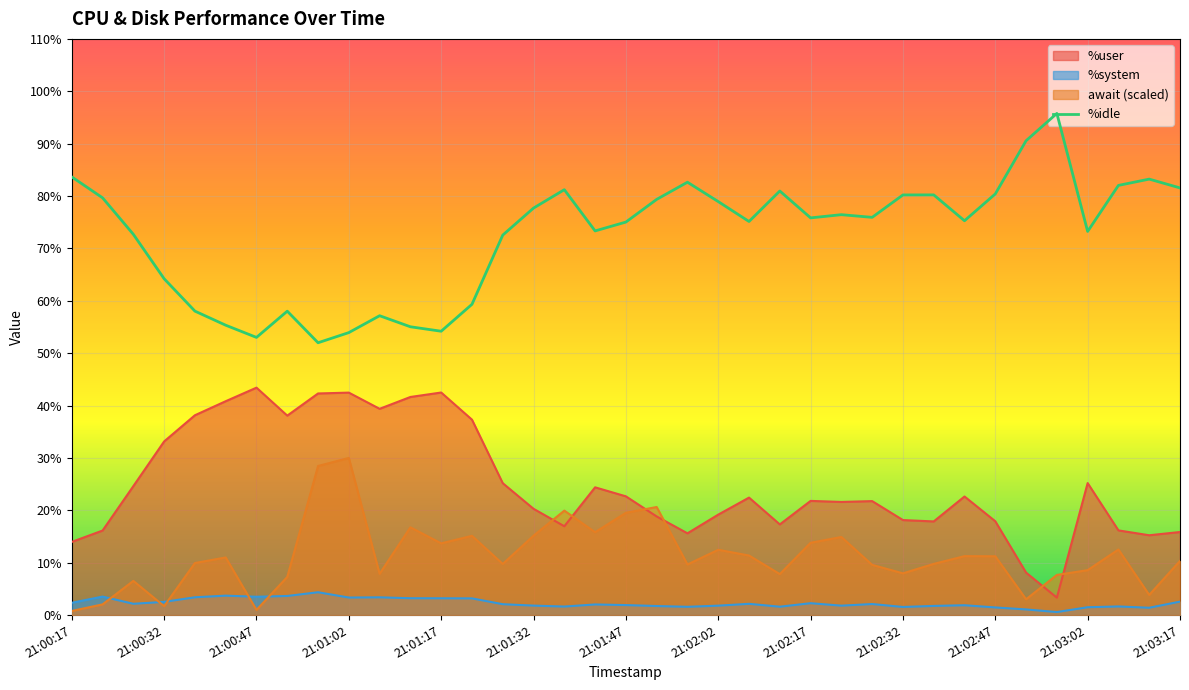

How many lines are shown in the chart?

4